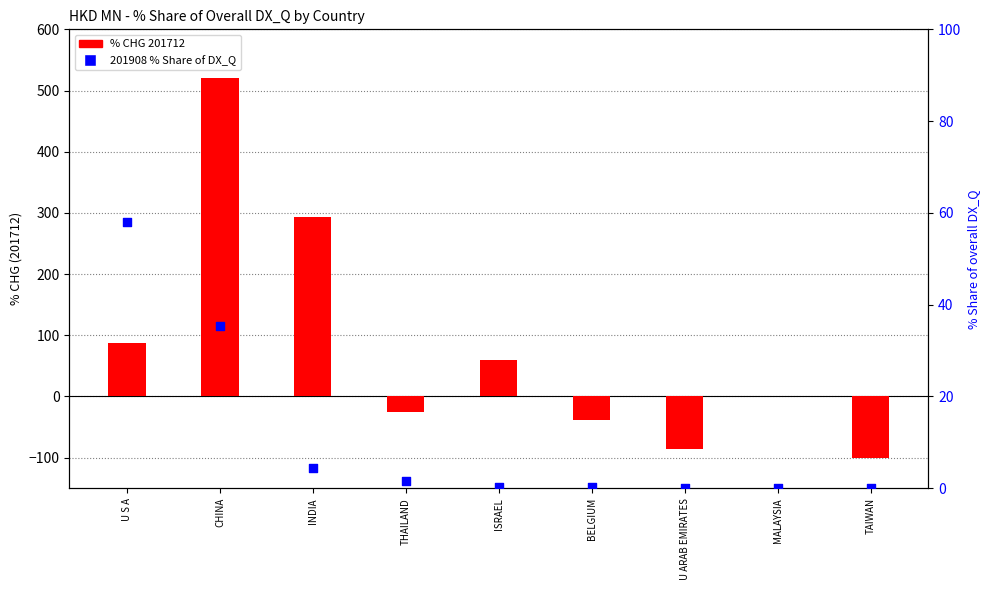

At how many categories does at least one series exceed 389?

1